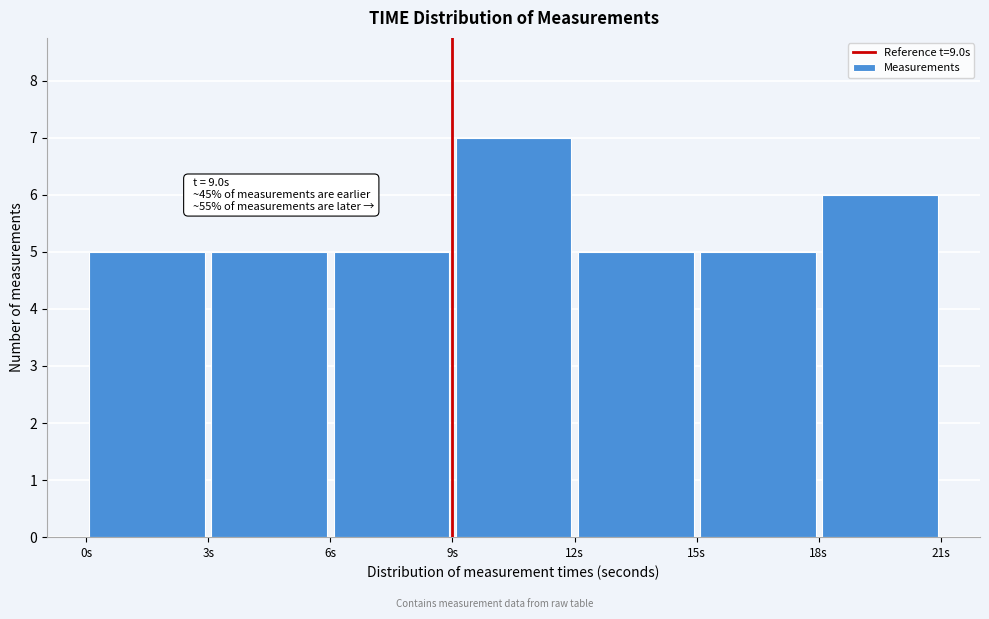

Over which range of the x-axis is the bar tallest?

9 to 12